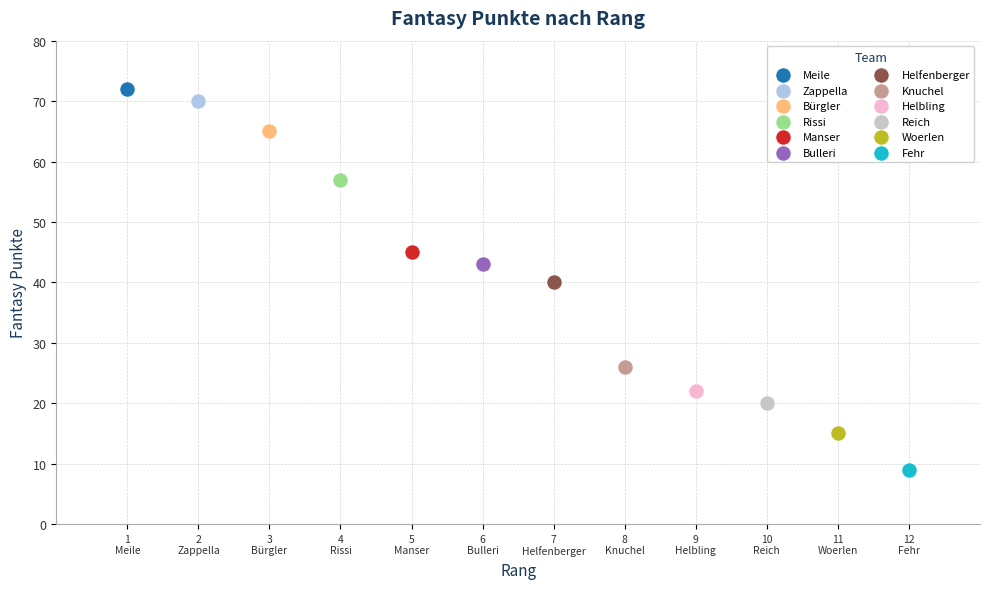

What are all the series names shown in the legend?

Meile, Zappella, Bürgler, Rissi, Manser, Bulleri, Helfenberger, Knuchel, Helbling, Reich, Woerlen, Fehr